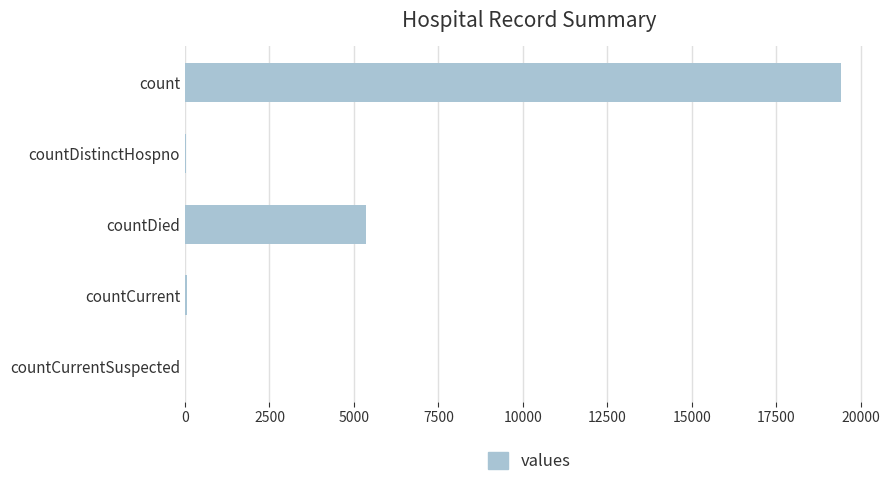

Where is the data nearest to the value 9710?

countDied